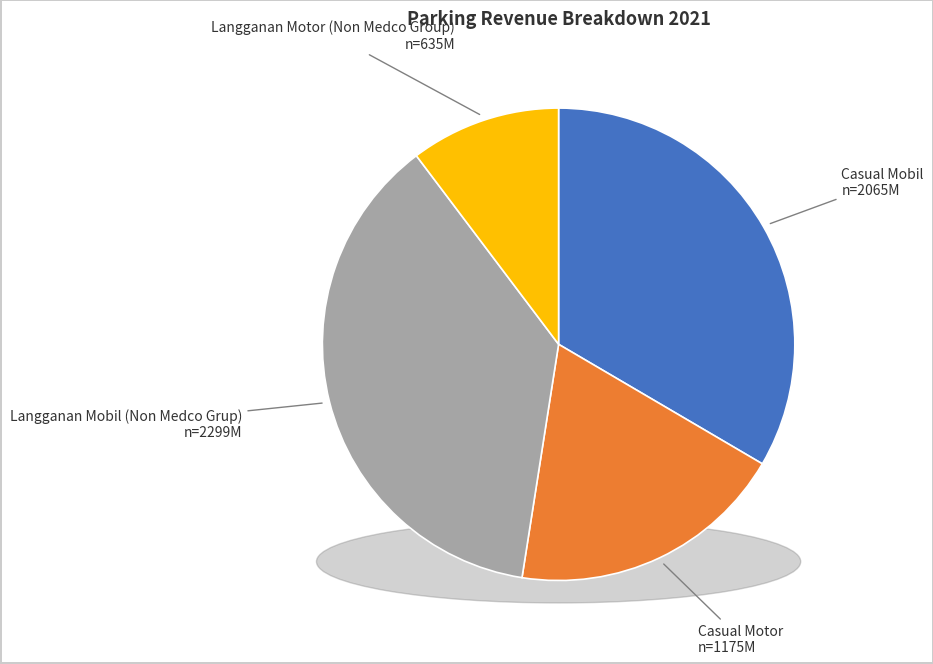

Does any single category account for the majority?

No